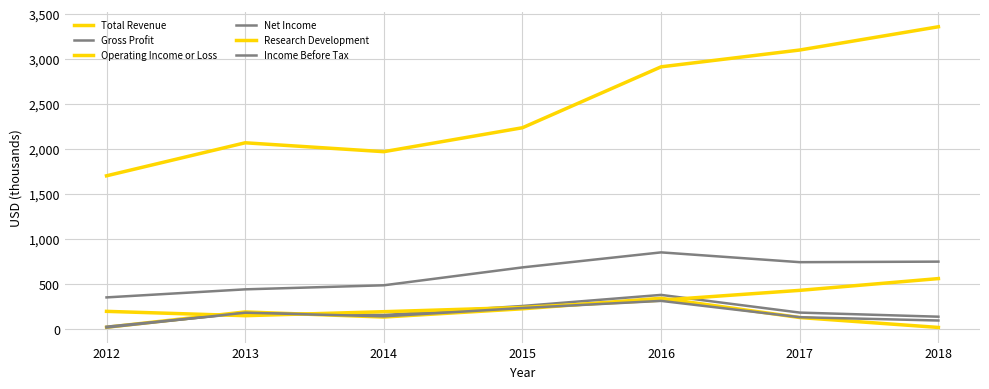

What is the approximate value of Total Revenue at 2015?

2236.4